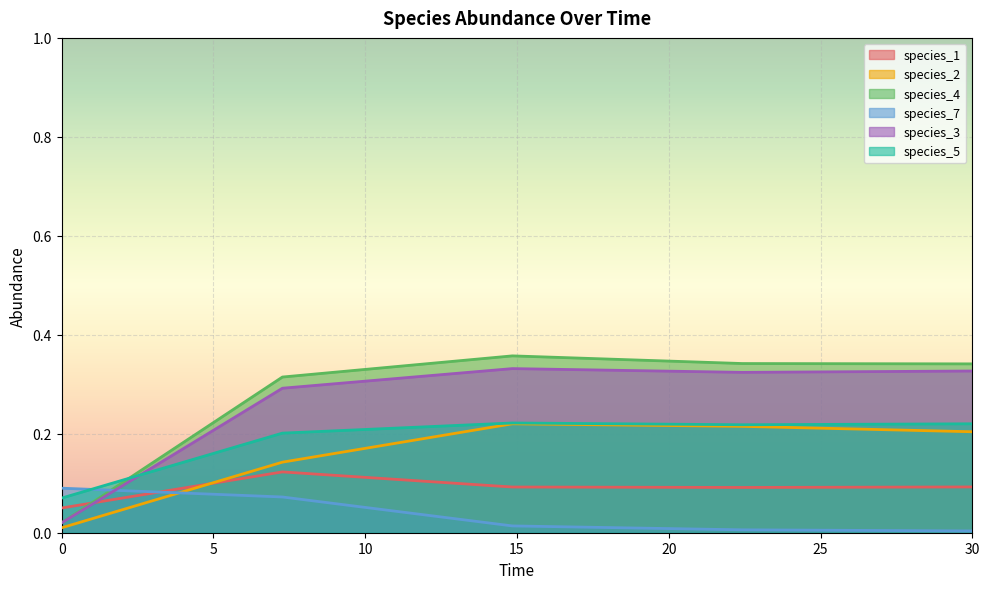

True or false: species_4 and species_3 cross at least once.

False